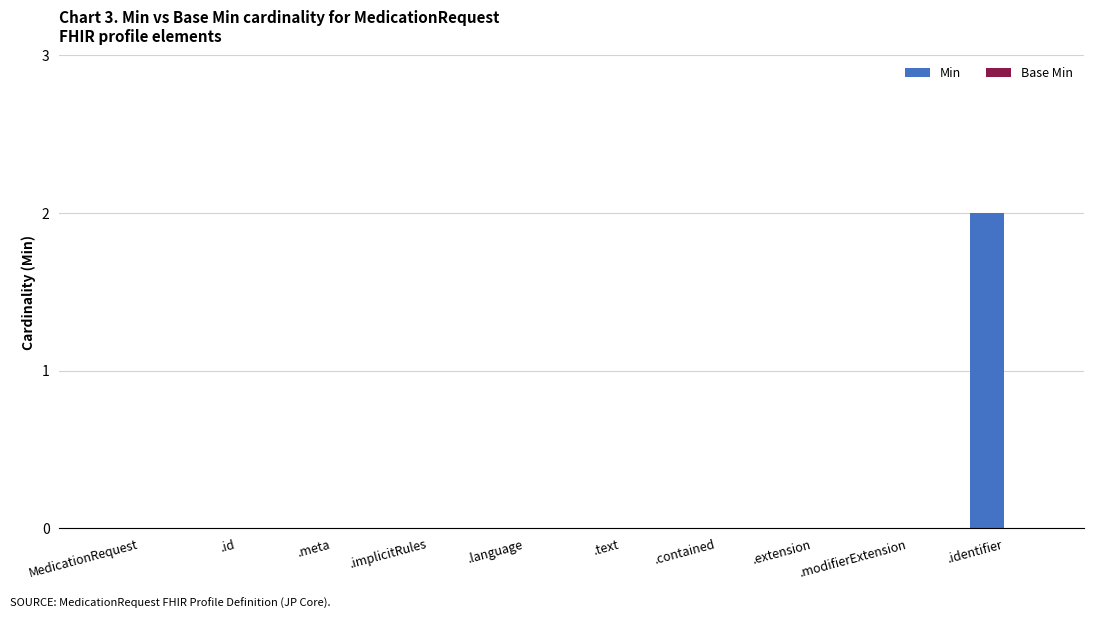

Are the bars grouped side by side (vs. stacked)?

No